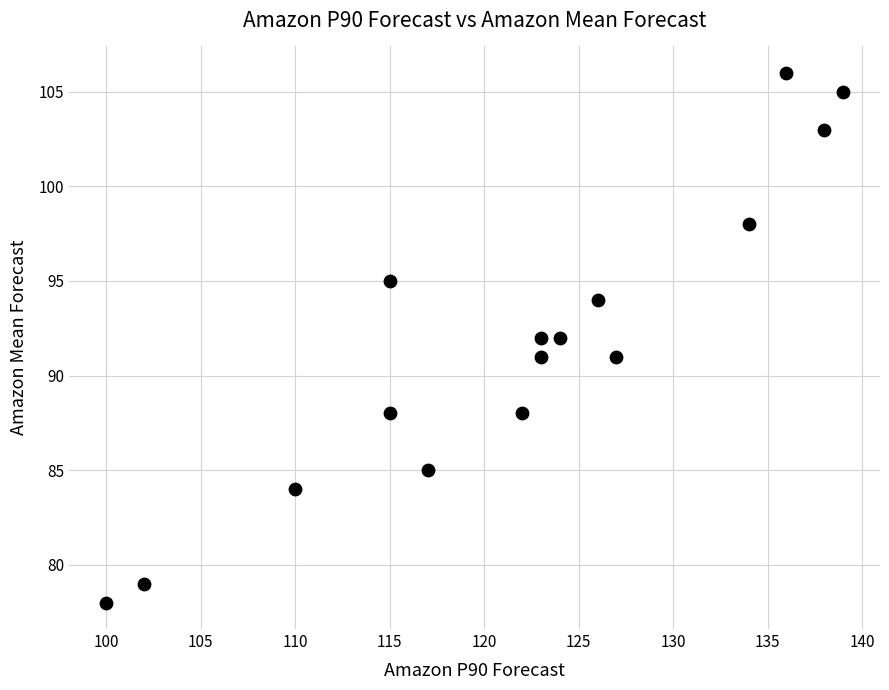

What is the range of Y values (max minus min)?

28